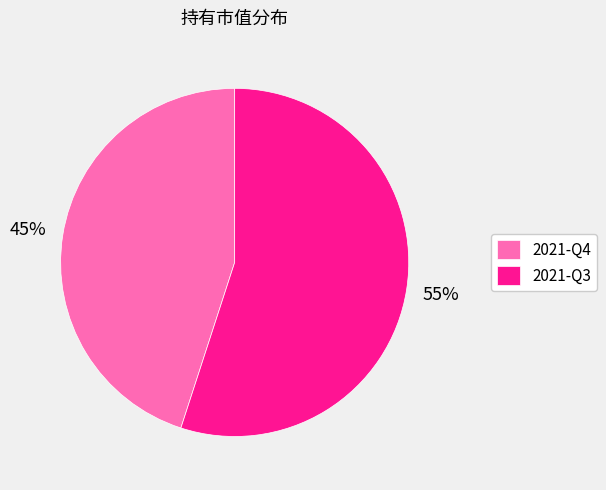

Do 2021-Q4 and 2021-Q3 together represent more than half of the pie?

Yes